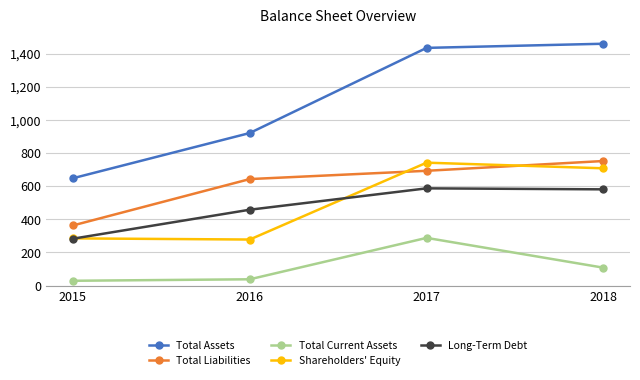

How many times do Shareholders' Equity and Total Liabilities cross each other?

2